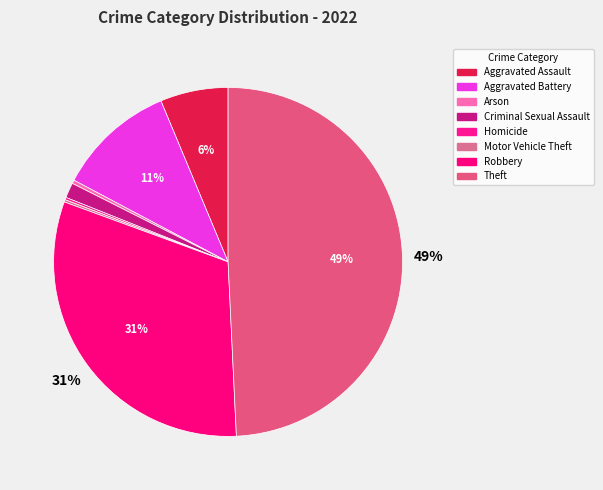

Rank the categories by value from highest to lowest.

Theft, Robbery, Aggravated Battery, Aggravated Assault, Criminal Sexual Assault, Arson, Homicide, Motor Vehicle Theft